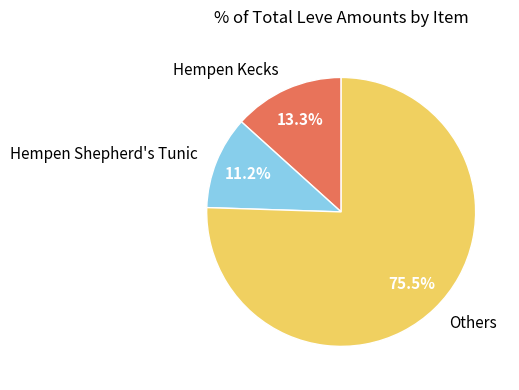

Does Hempen Kecks represent more than half of the total?

No